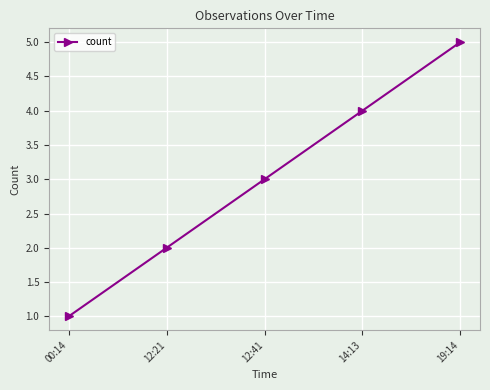

Is this an area chart (filled region under the line)?

No